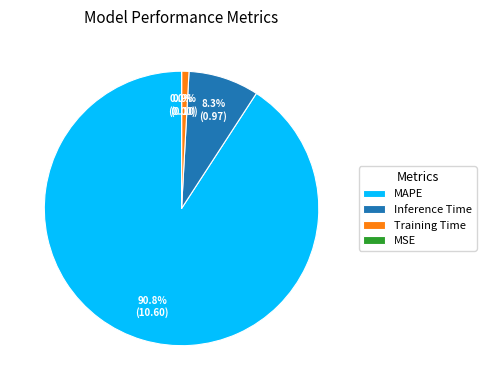

To the nearest percent, what is the difference between the Inference Time and Training Time slice percentages?

7%